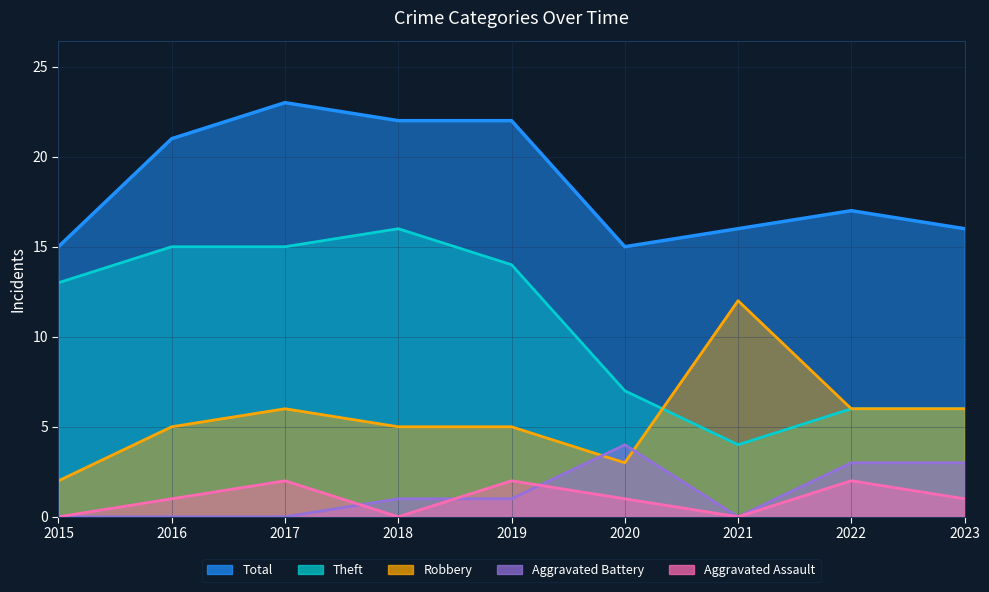

What is the spread (max minus min) of values at 2017?

23